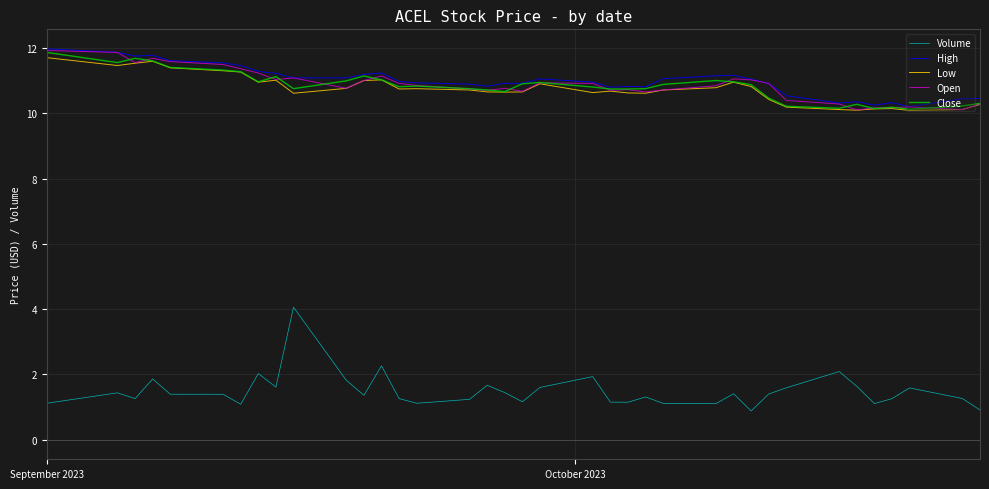

Which series has the widest spread of values?

Volume